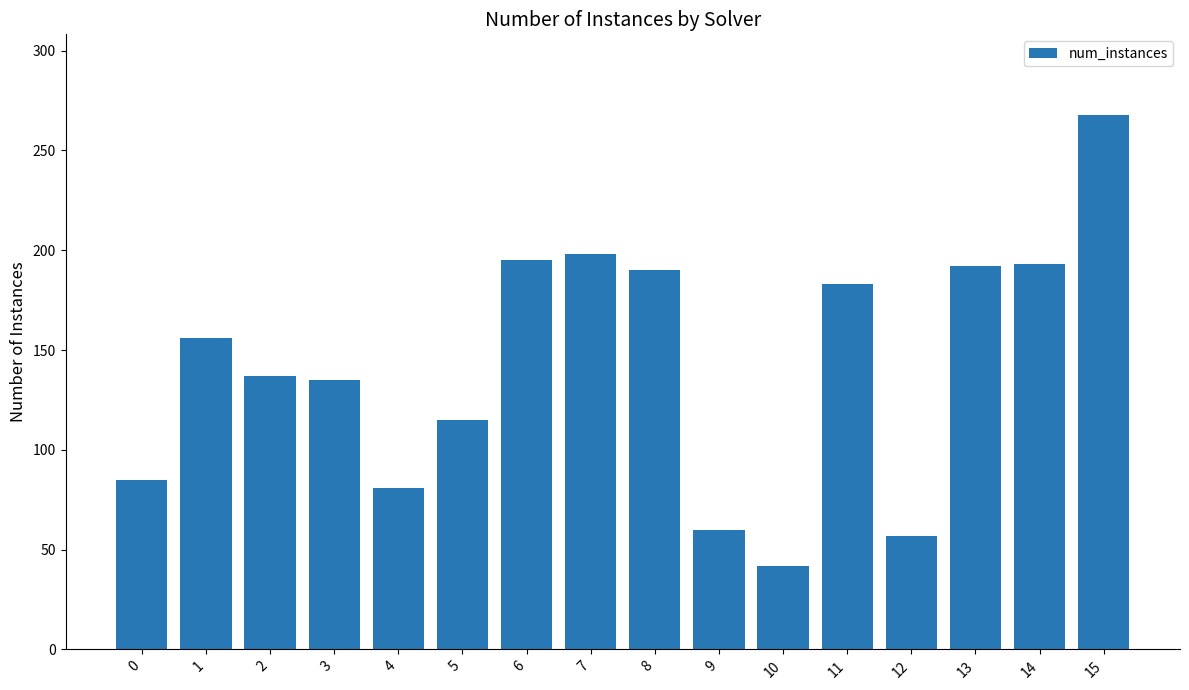

True or false: the data shows 42 at 10.

True